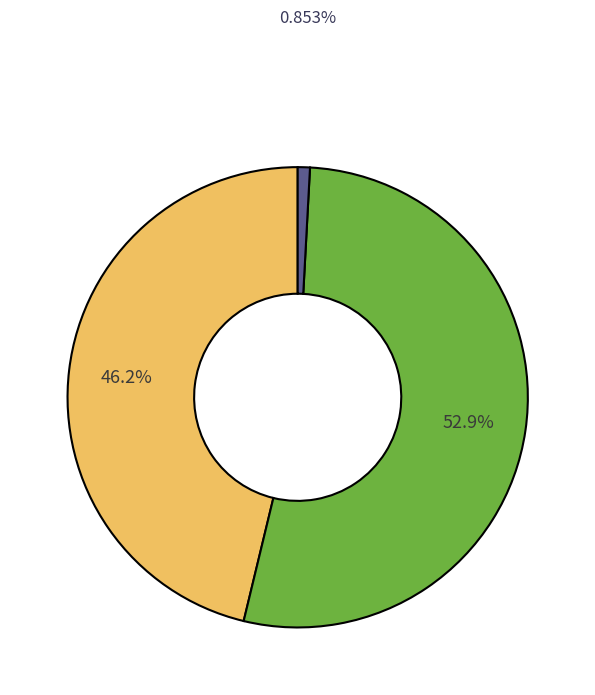

Is there any slice that represents more than half of the pie?

Yes